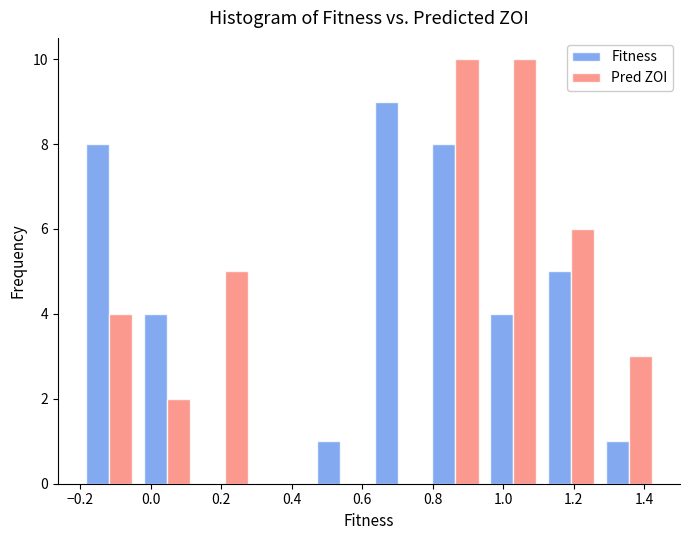

What is the height of the Fitness bar covering 1.28 to 1.44 on the x-axis? Neither the bar edges nor the heights are printed on the chart, so give them approximately, as read against the axes.

1